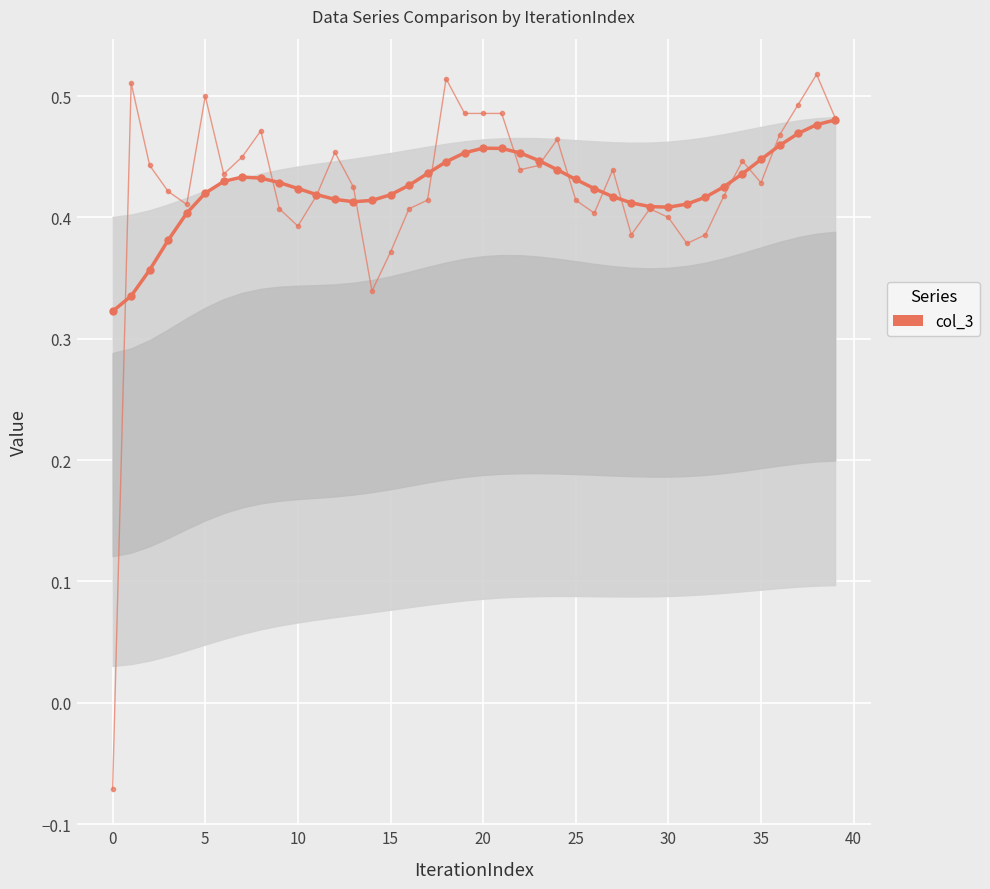

What is the difference between the maximum and minimum values in the col_3 (smooth) series?

0.2